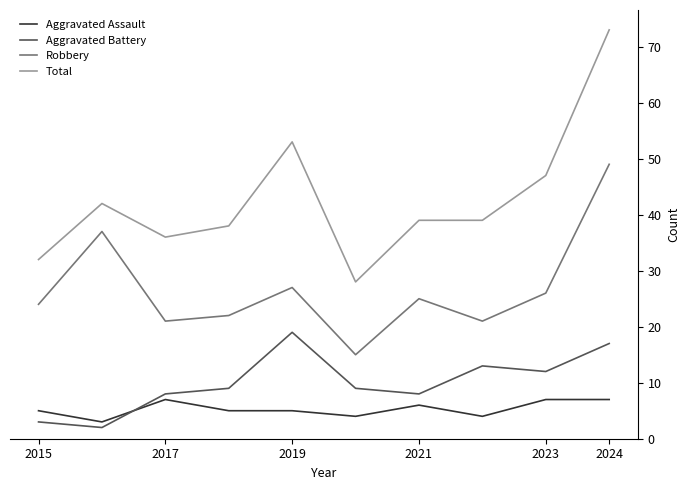

What is the maximum value for Aggravated Assault?

7